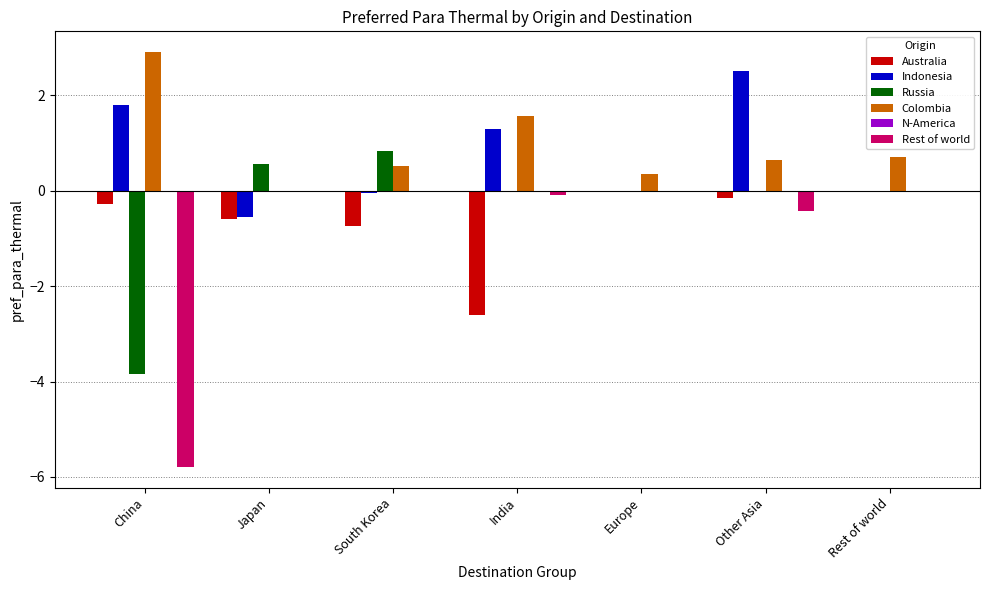

Are the bars horizontal?

No